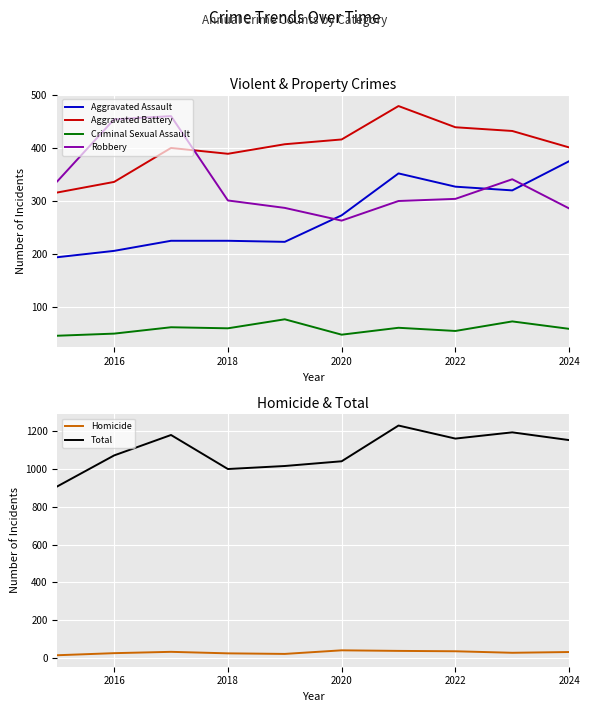

How many values in the Aggravated Assault series exceed 273?

4